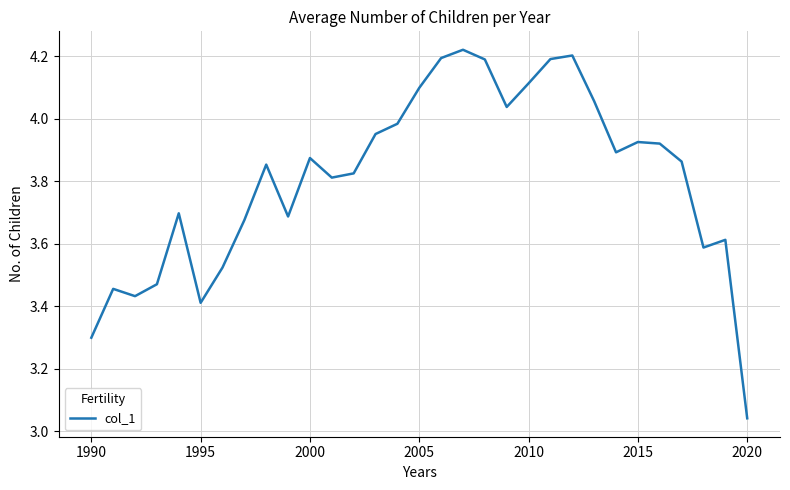

What is the difference between the maximum and minimum values?

1.2